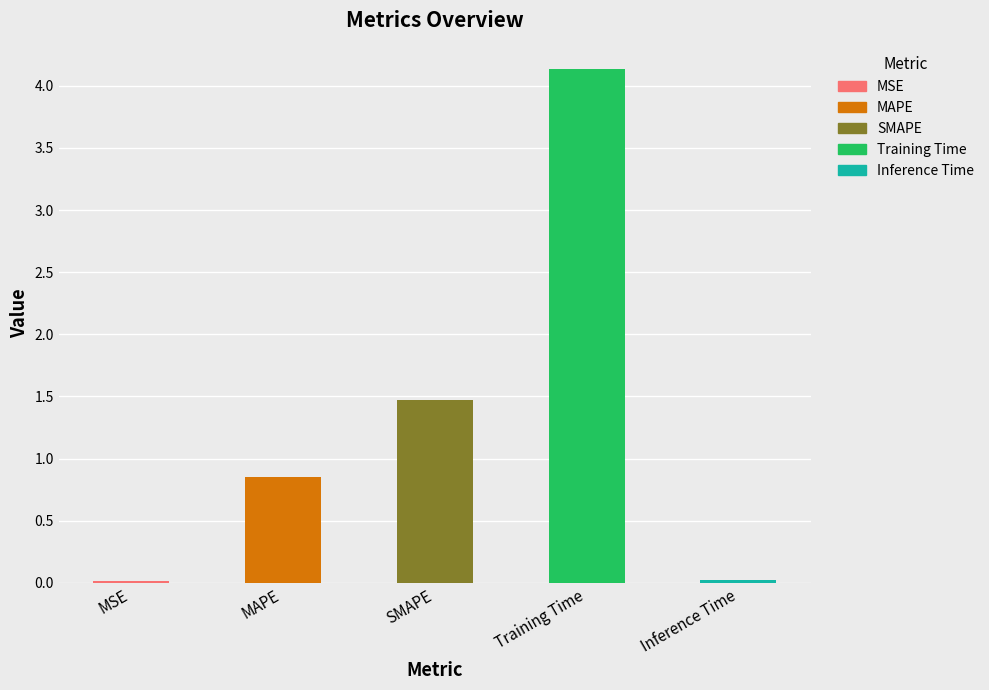

List the labels in order of value, smallest first.

MSE, Inference Time, MAPE, SMAPE, Training Time